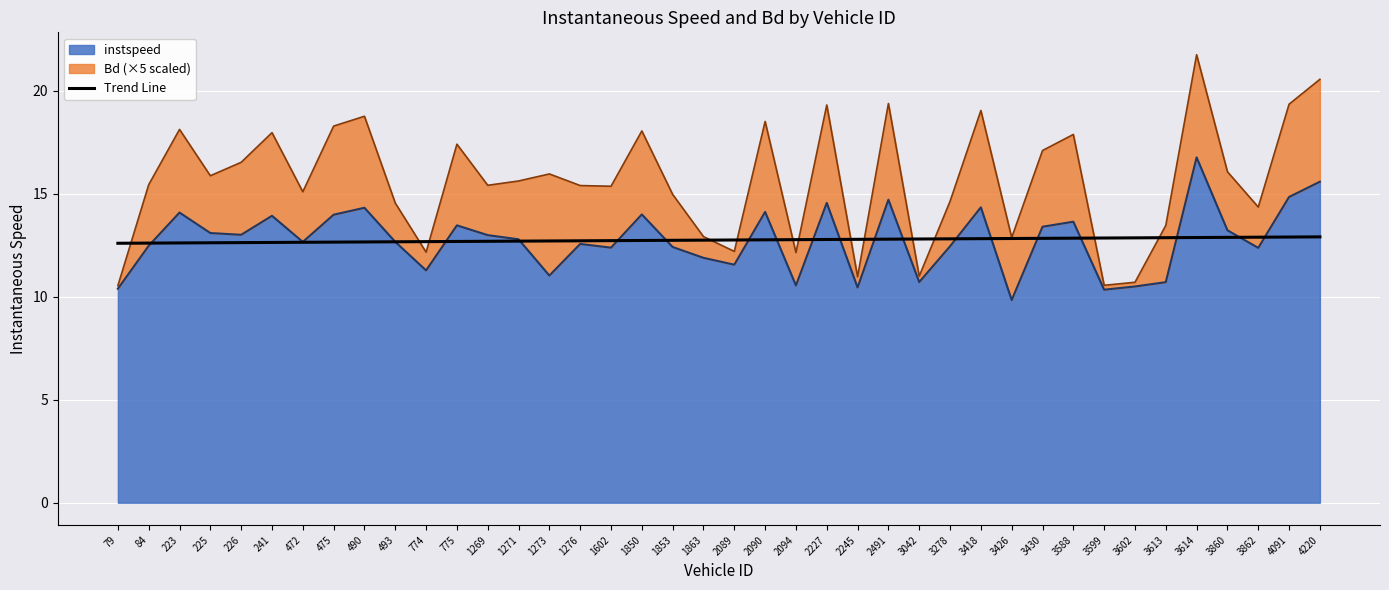

What value does the data have at 3430?

12.8